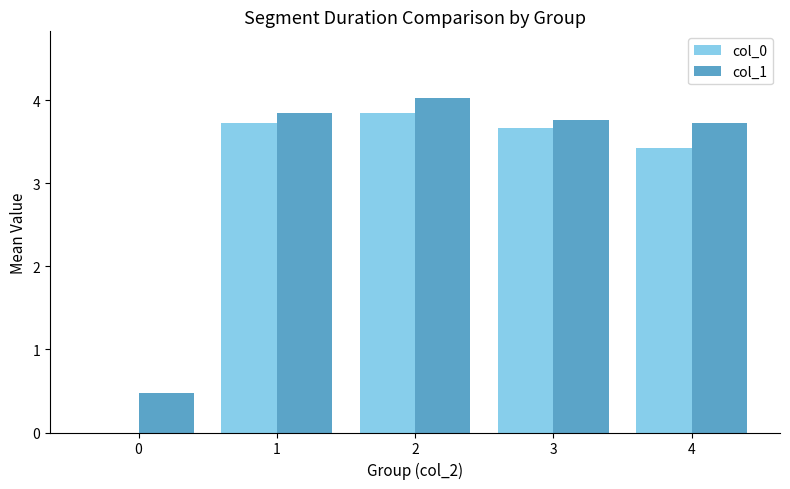

What is the greatest value displayed?

4.0